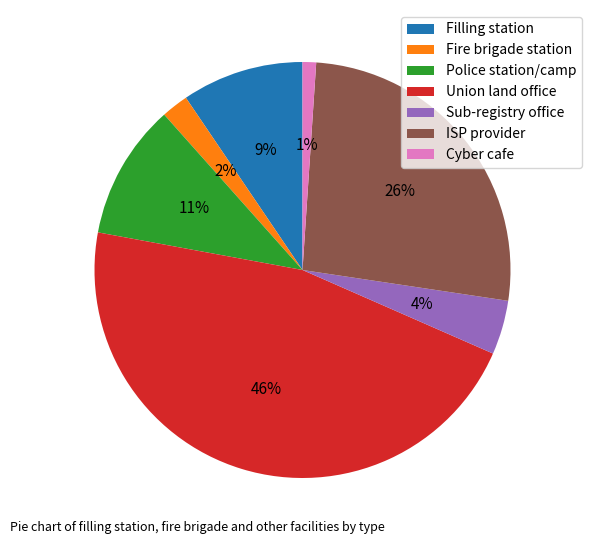

Which slice is the largest?

Union land office